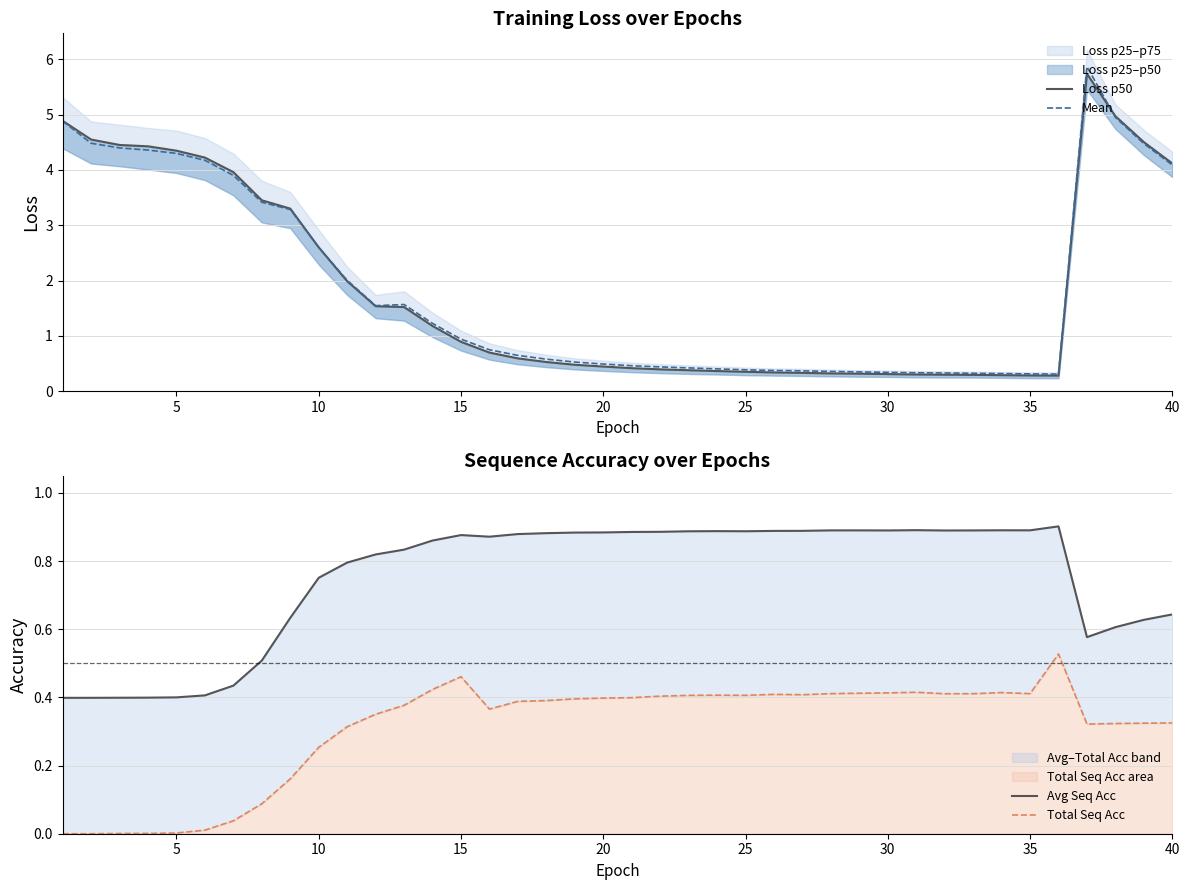

Which series changed the most between 11 and 27?

Loss p50